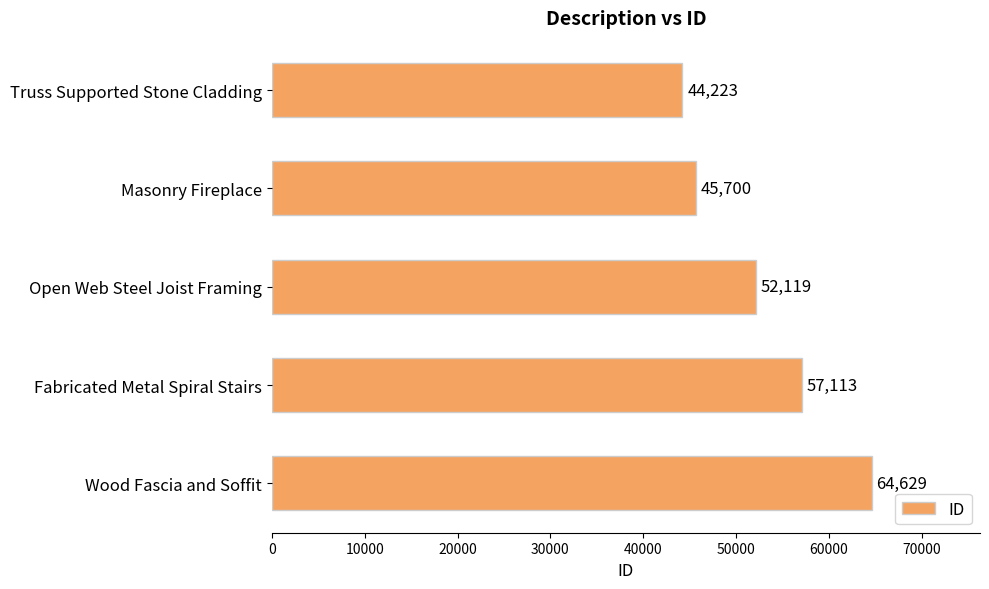

How many bars are there in total?

5